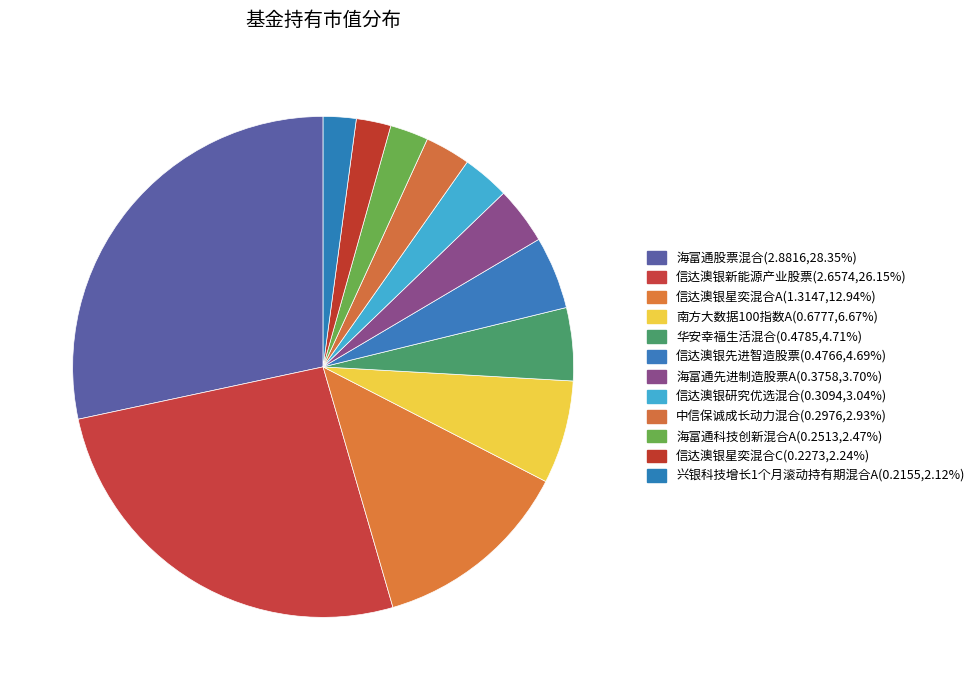

How many slices are in this pie chart?

12